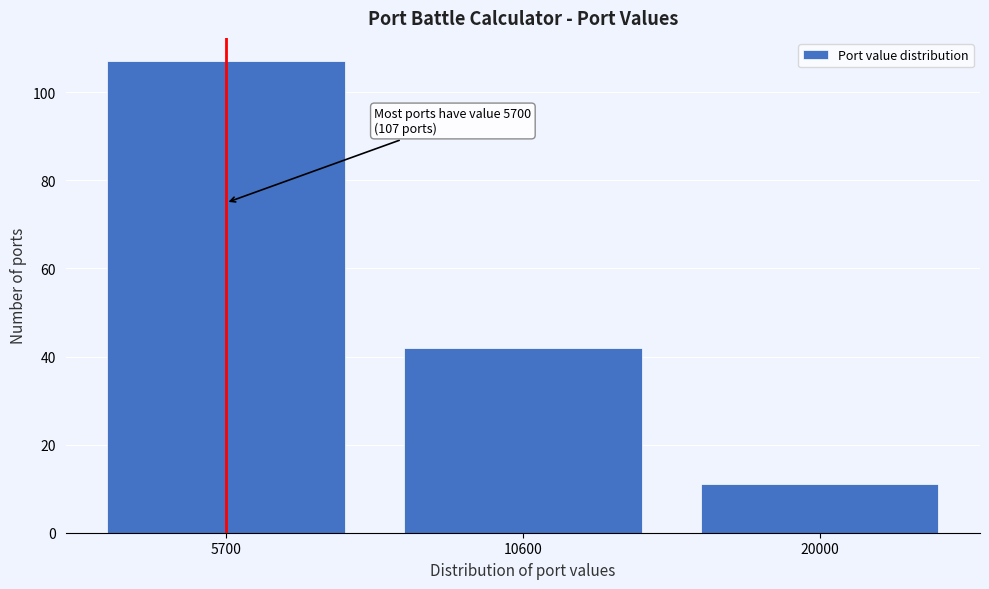

Reading left to right, extract all data points from this chart.

107	42	11